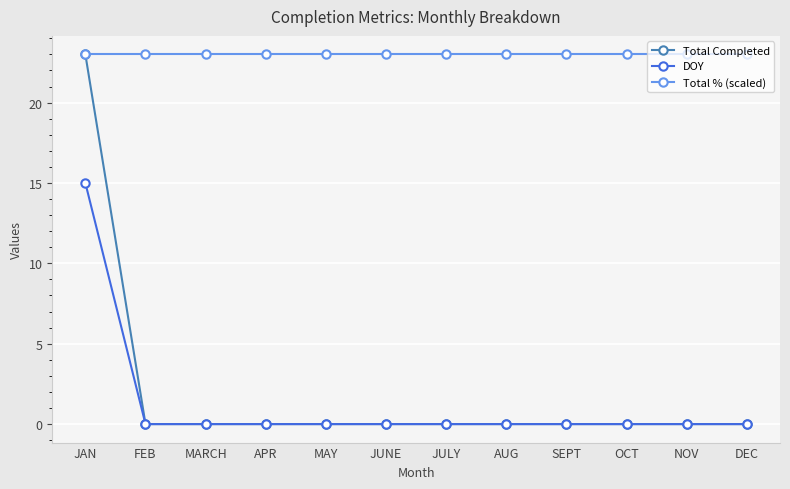

Reading left to right, extract all data points from this chart.

Total Completed: 23	0	0	0	0	0	0	0	0	0	0	0
DOY: 15	0	0	0	0	0	0	0	0	0	0	0
Total % (scaled): 23	23	23	23	23	23	23	23	23	23	23	23